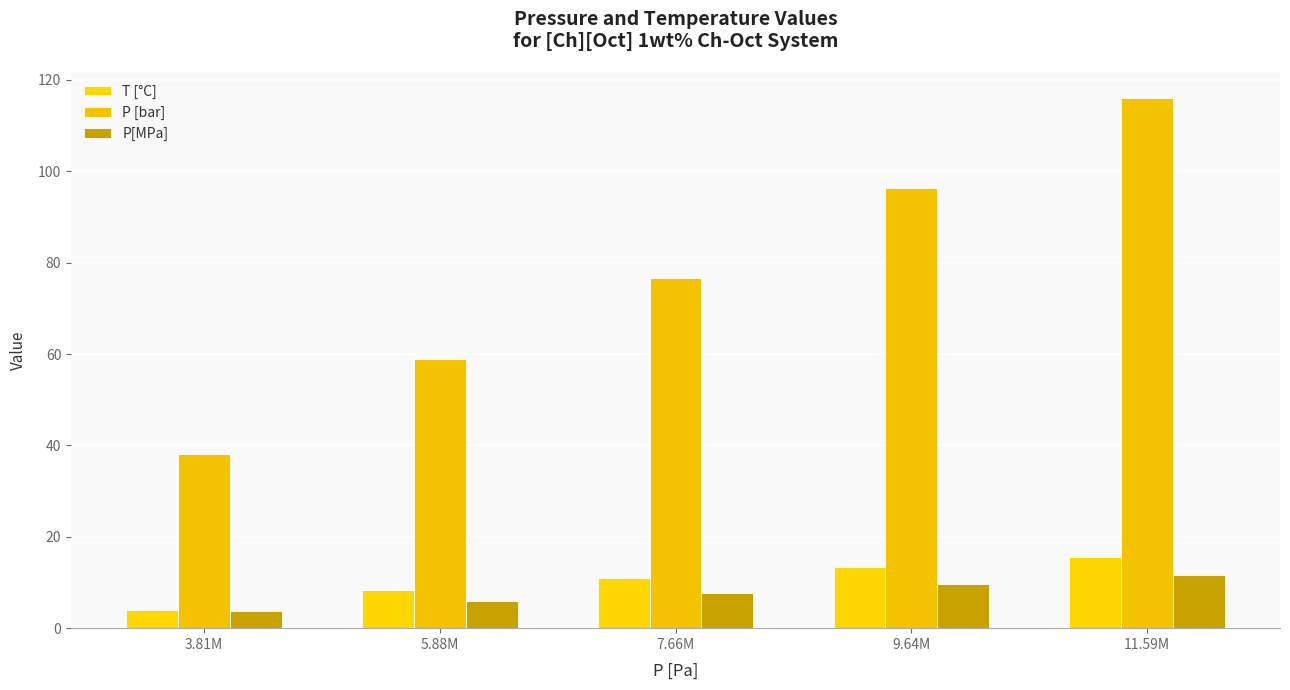

At which category does the chart reach its minimum across all series?

3.81M